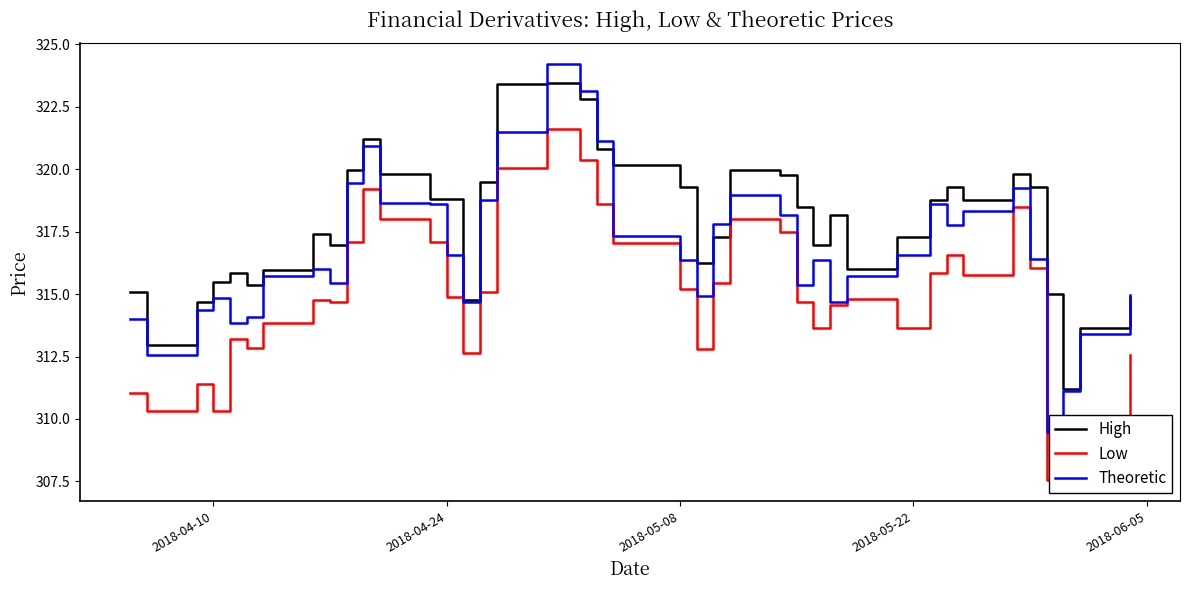

List the series in order of their peak value, highest first.

Theoretic, High, Low